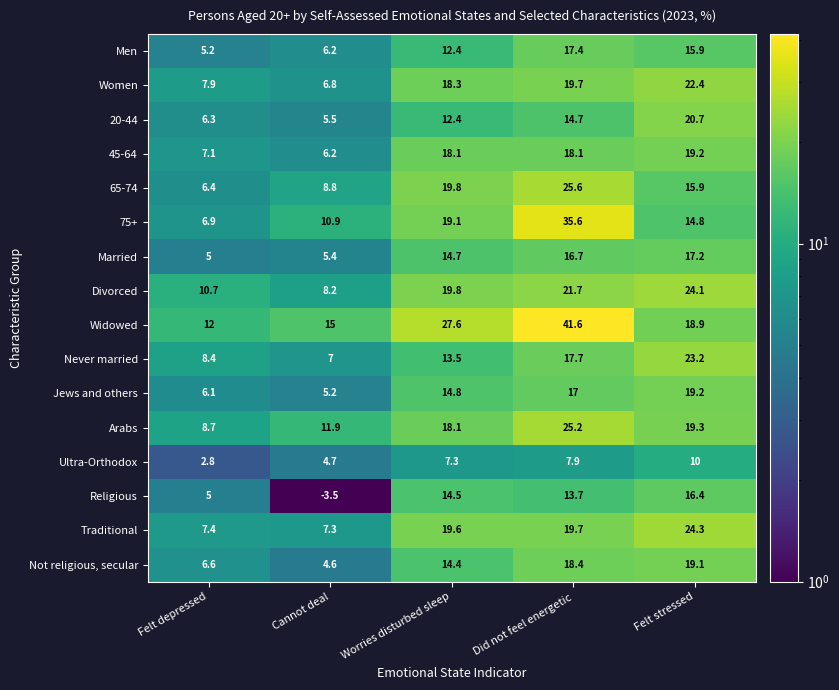

What is the total value across all series at Felt depressed?

112.5